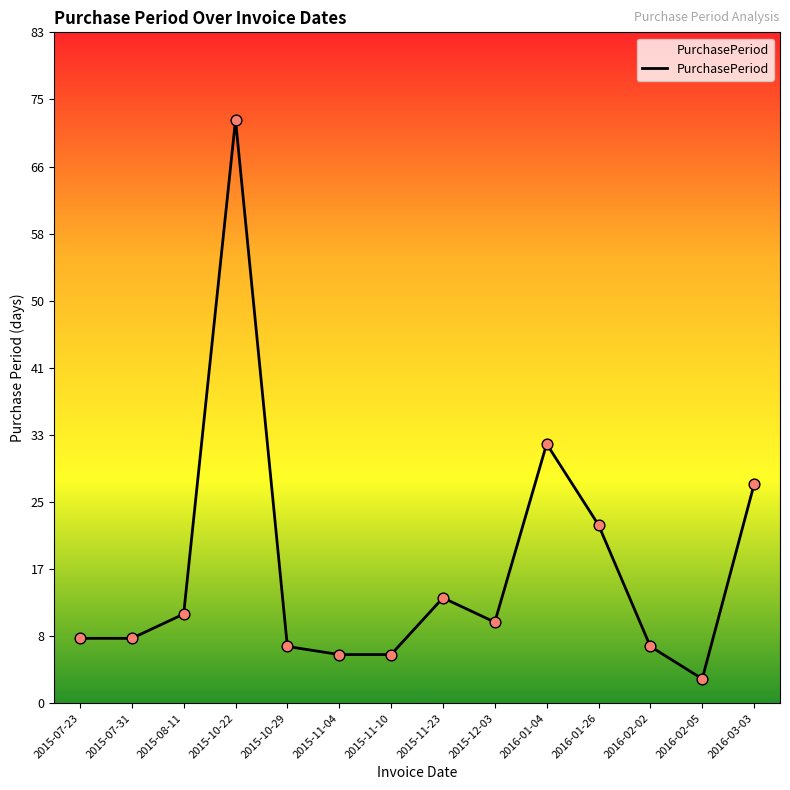

Between 2016-02-05 and 2015-07-31, which is larger?

2015-07-31